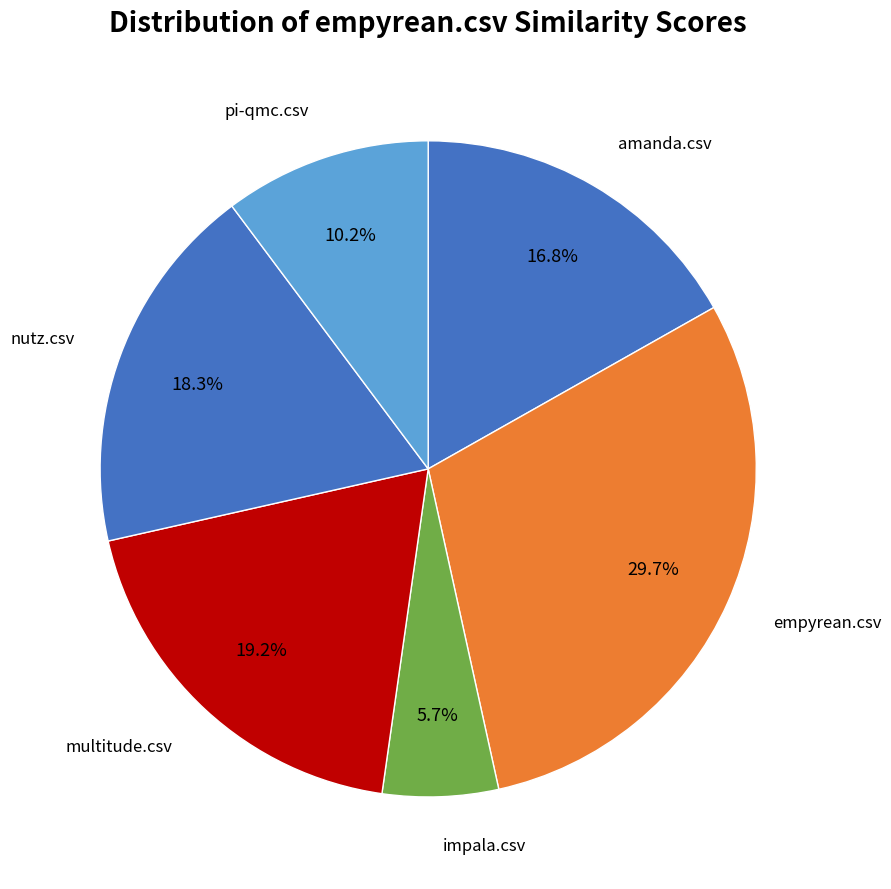

To the nearest percent, what portion does pi-qmc.csv represent?

10%